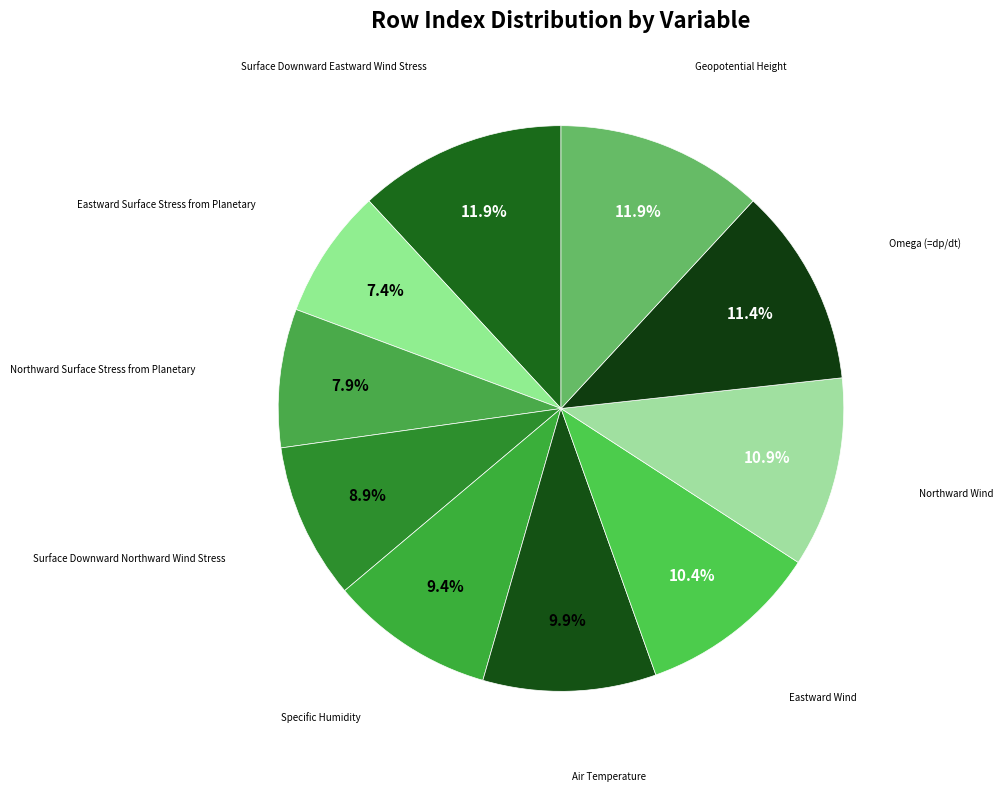

What is the smallest slice in the pie chart?

Eastward Surface Stress from Planetary